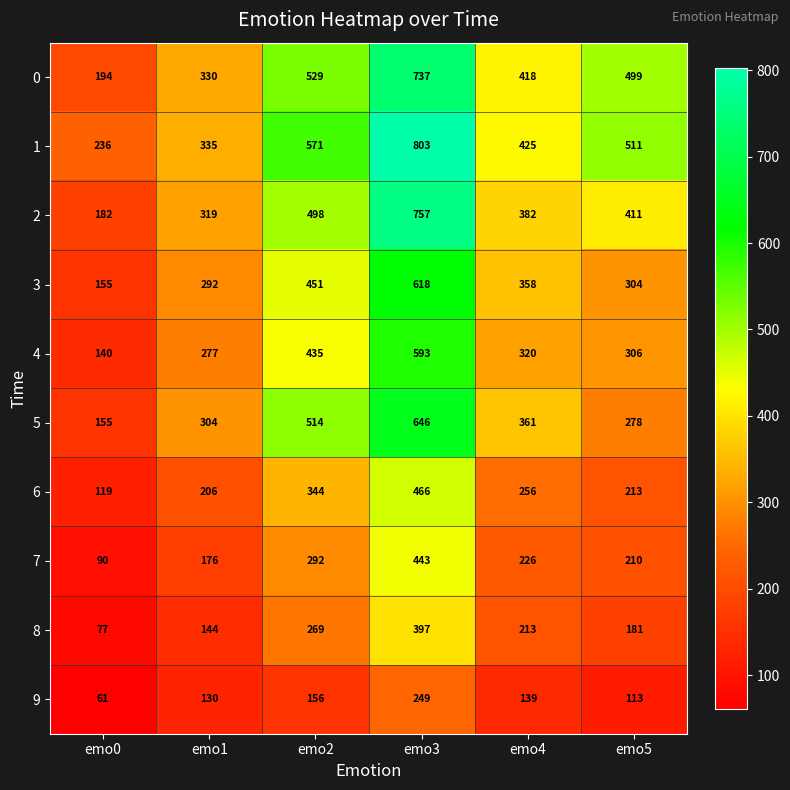

Which series changed the most between emo0 and emo1?

5